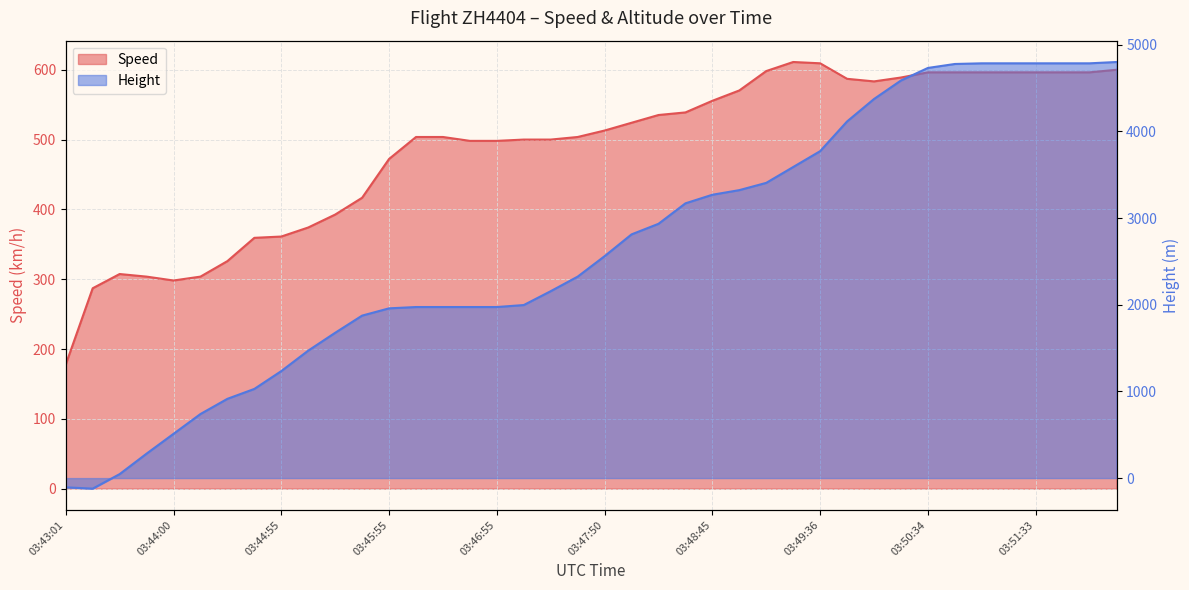

Which category has the highest value in the Height series?

03:52:18